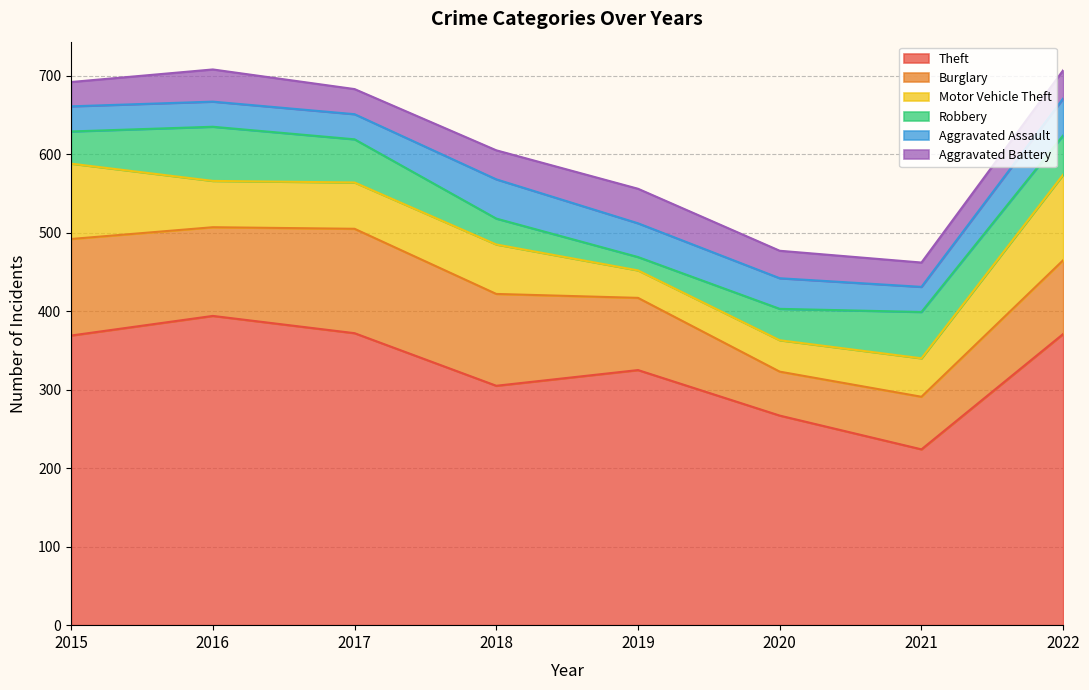

Reading left to right, what are all the values shown in this chart?

Theft: 369	394	372	305	325	267	224	371
Burglary: 123	113	133	117	92	56	67	94
Motor Vehicle Theft: 96	59	59	63	35	40	49	109
Robbery: 41	69	55	33	17	40	59	50
Aggravated Assault: 32	32	32	50	43	39	32	47
Aggravated Battery: 31	41	32	37	44	35	31	36